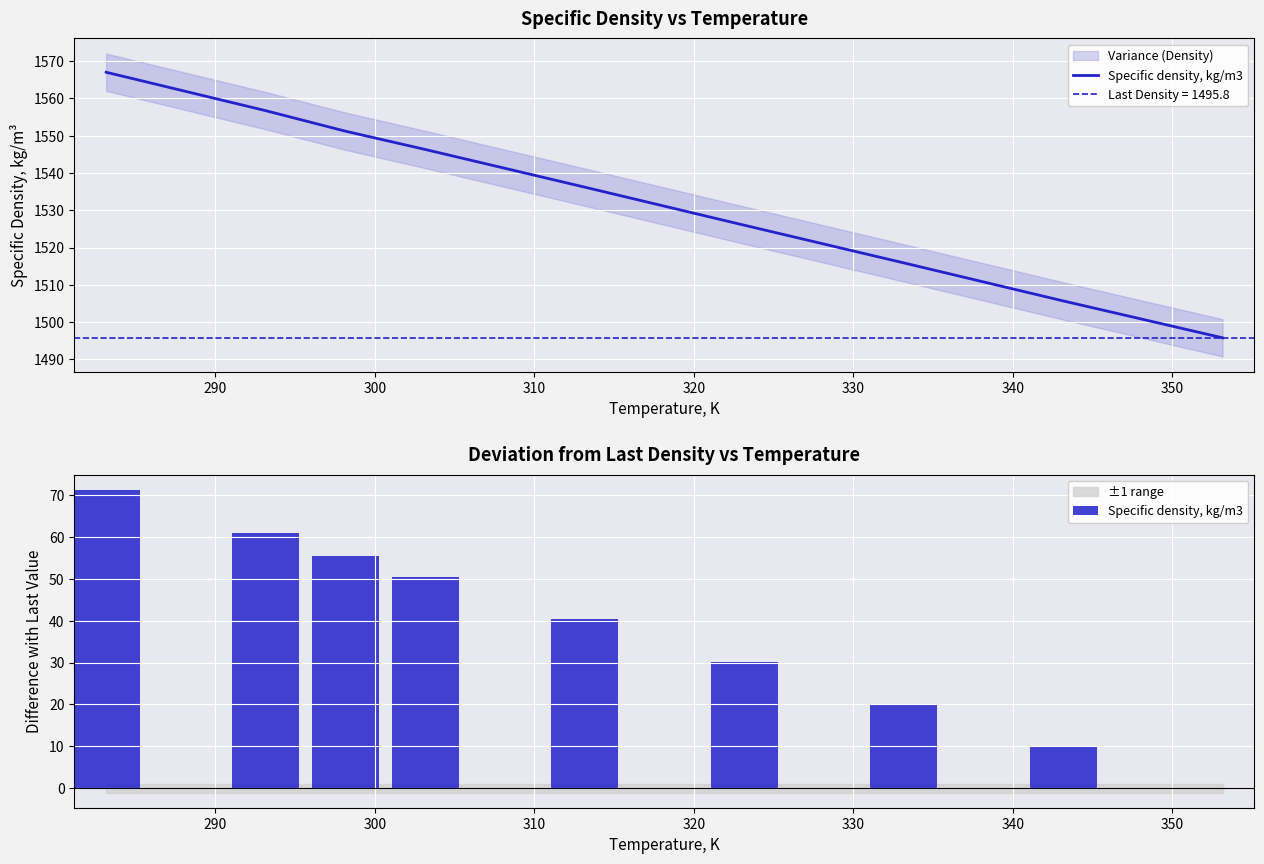

What is the sum of all values?

338.6